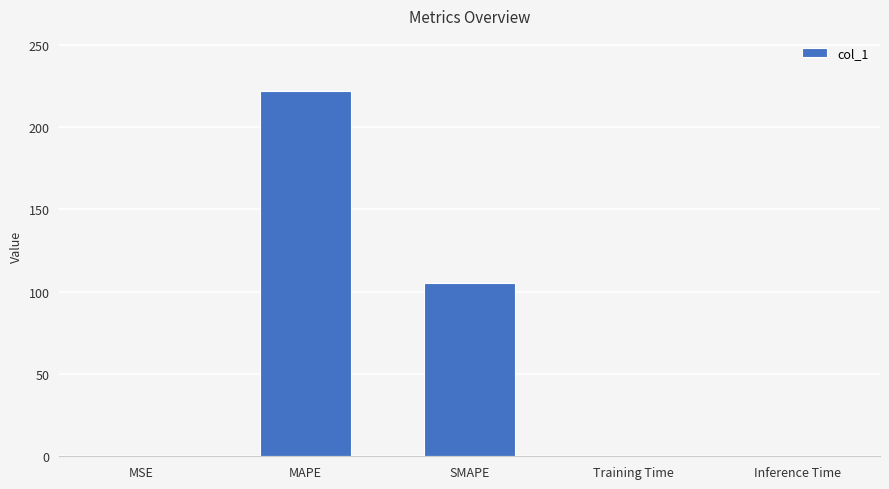

The value at MAPE is 222.1. True or false?

True